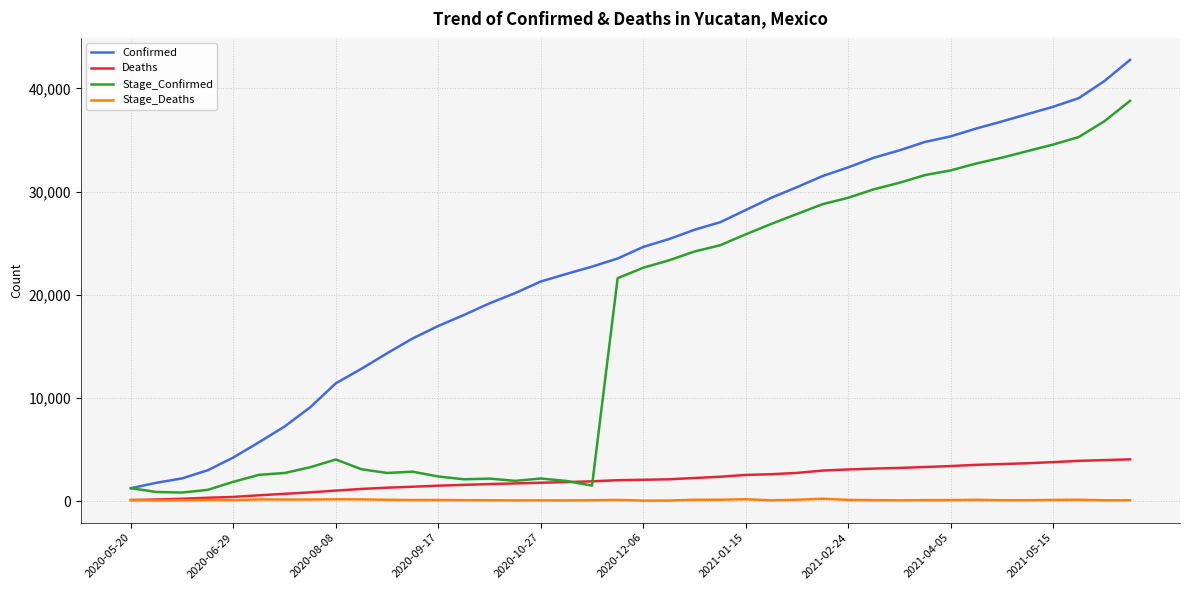

True or false: Confirmed and Stage_Deaths intersect in this chart.

False